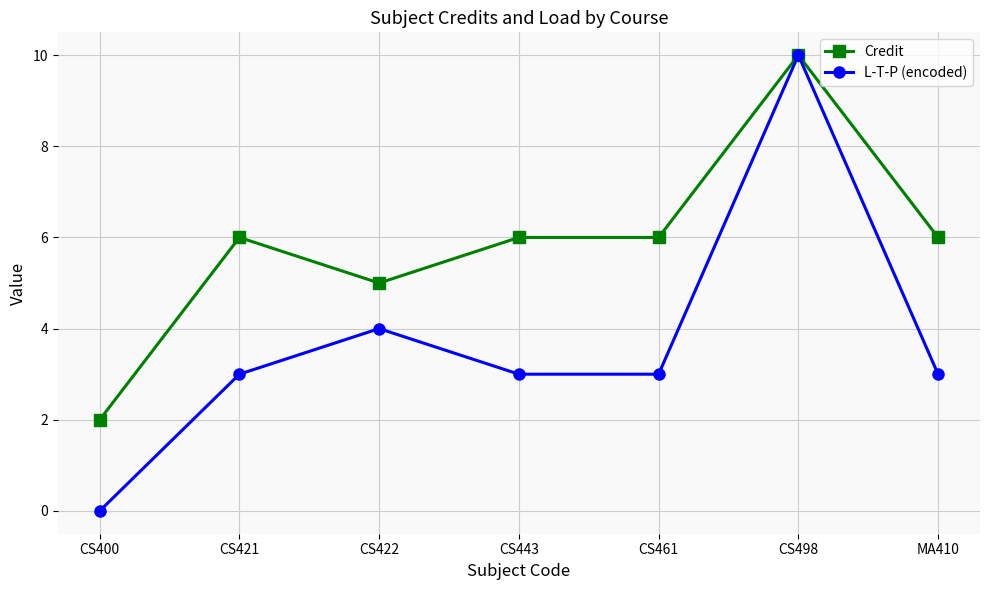

At which category is the sum across all series the highest?

CS498